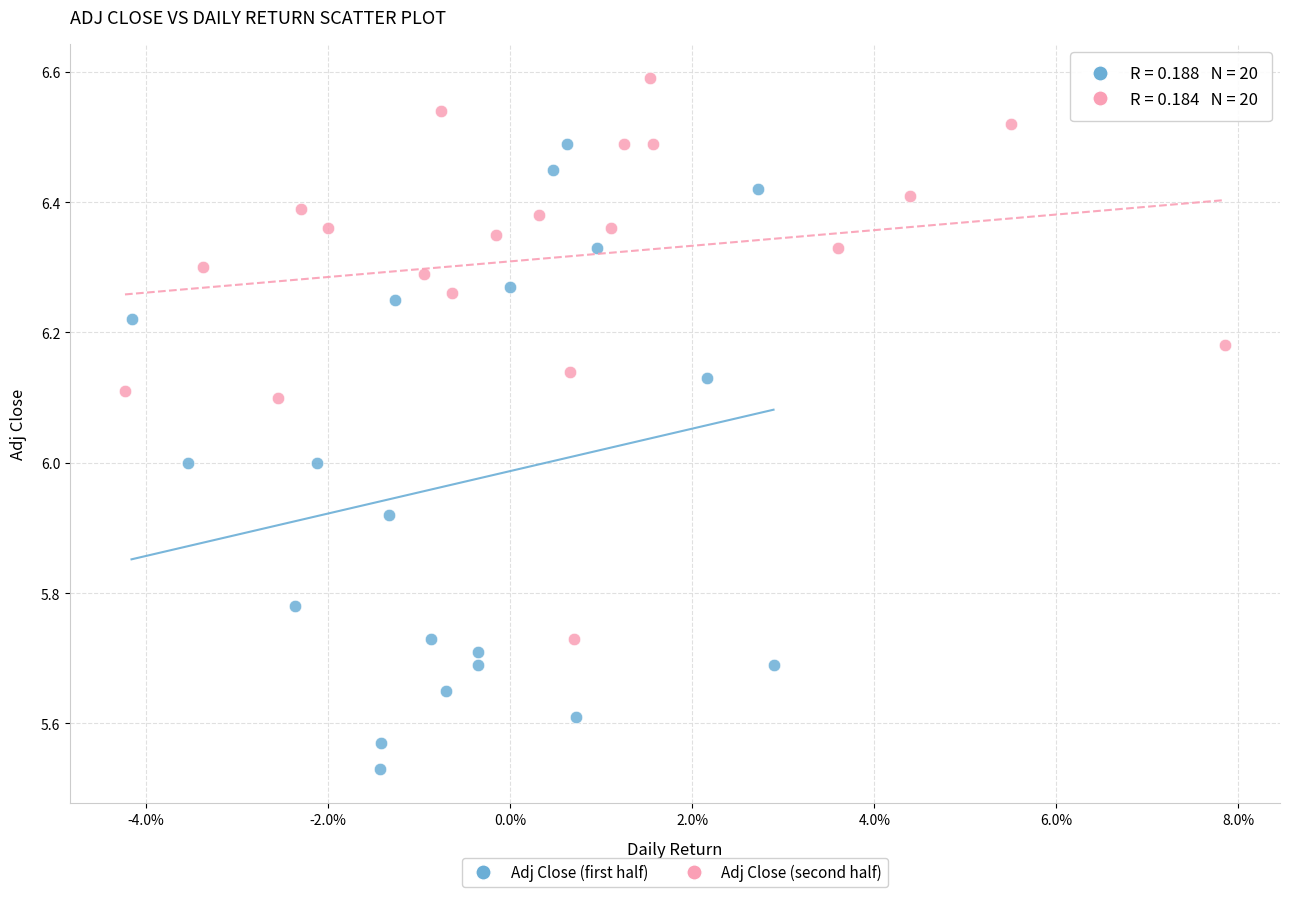

Which series has the largest Y range (max minus min)?

Adj Close (first half)